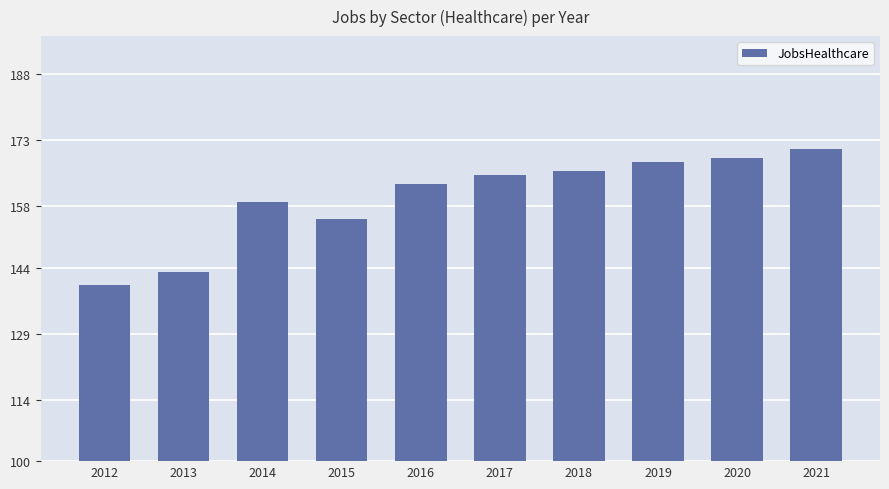

Reading left to right, extract all data points from this chart.

2012=140	2013=143	2014=159	2015=155	2016=163	2017=165	2018=166	2019=168	2020=169	2021=171